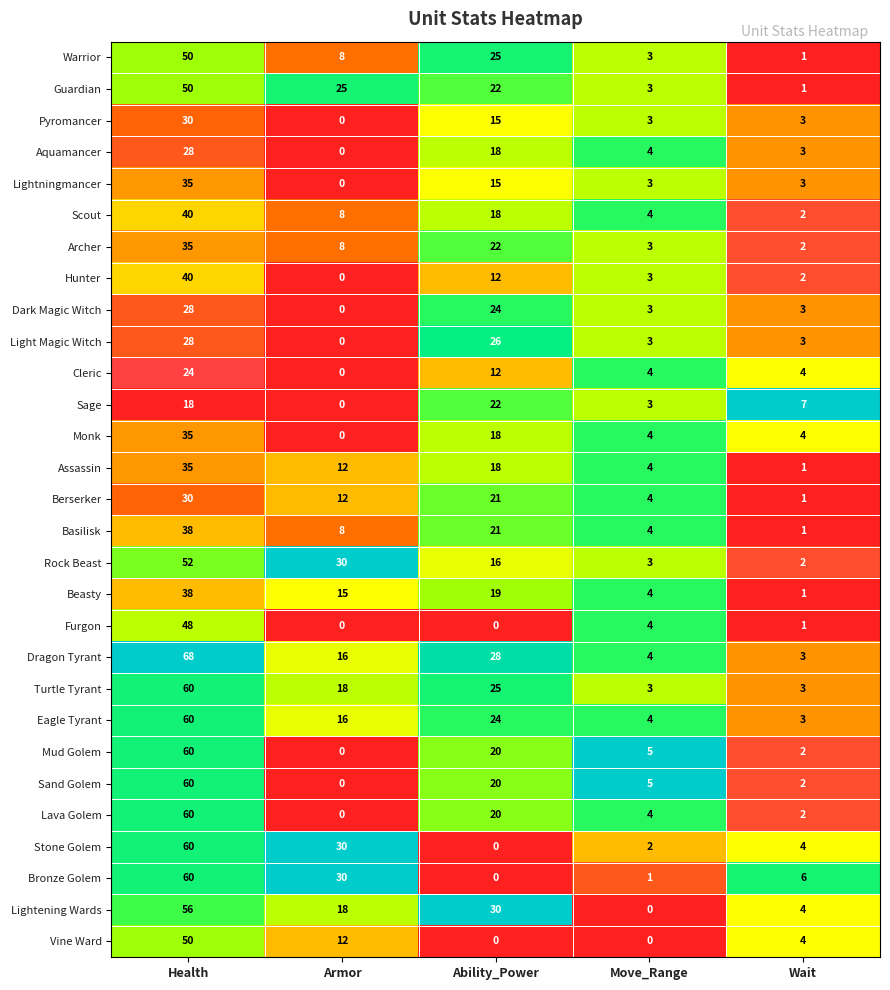

List the labels in order of Hunter value, smallest first.

Armor, Wait, Move_Range, Ability_Power, Health